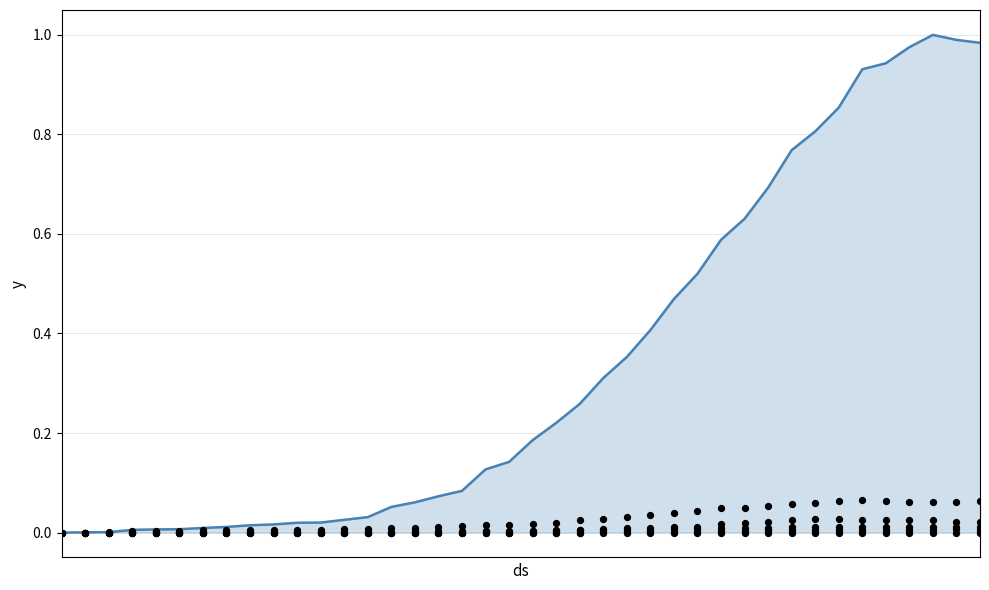

Which series contains the highest Y value?

CH